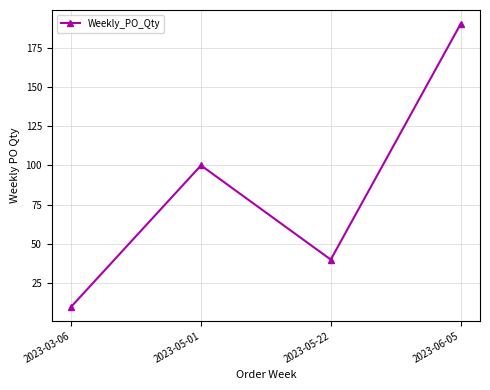

How many points are higher than both their immediate neighbors (excluding endpoints)?

1